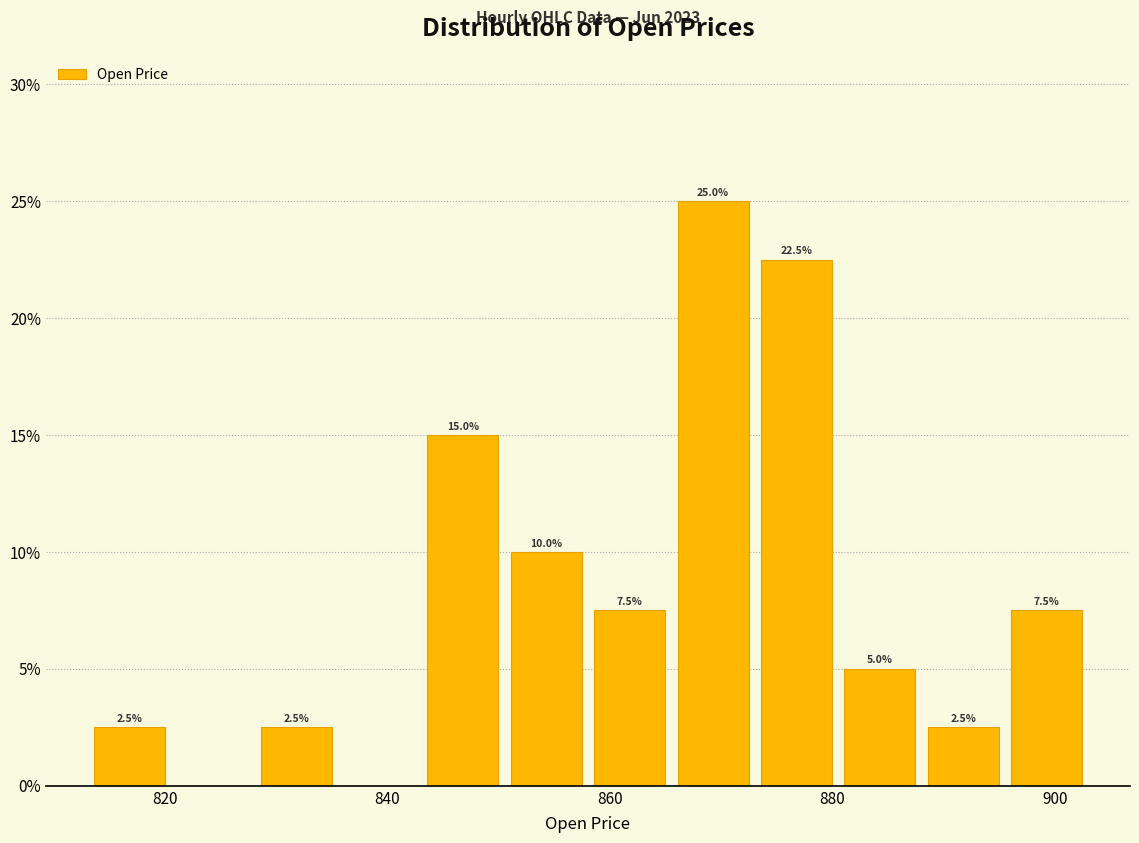

Around what value on the x-axis is the tallest bar? Give the approximate position of its centre, as read against the axis.

870